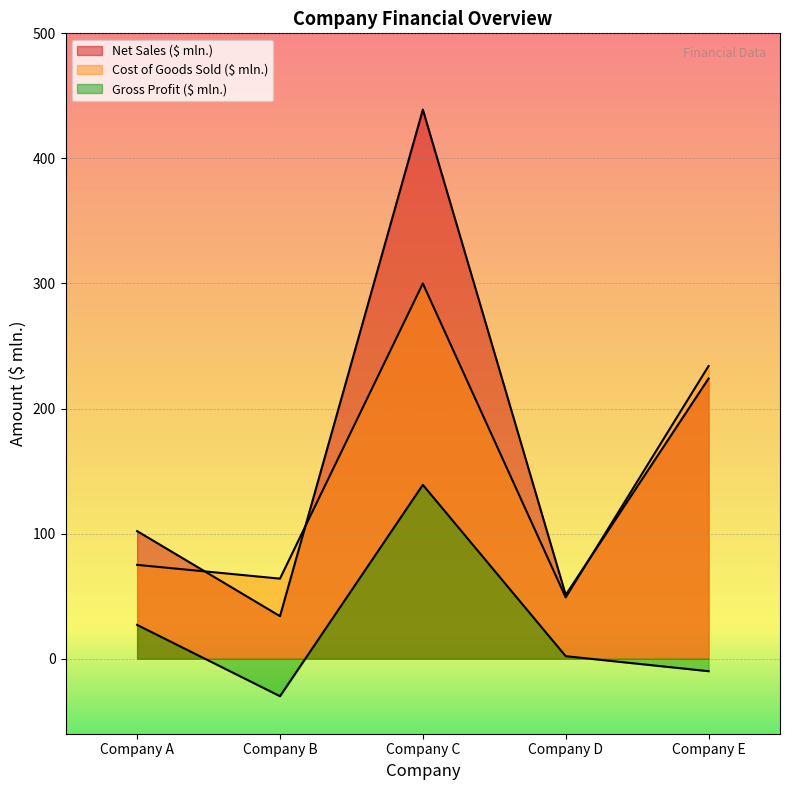

How many series are shown in this chart?

3